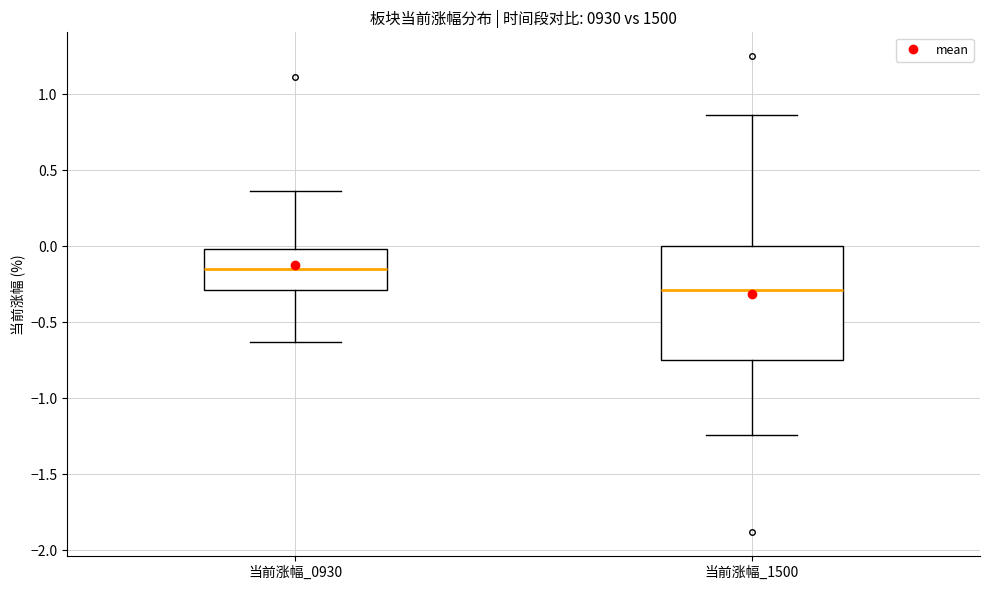

Reading left to right, transcribe this box plot: for each box, give where its median line is, the range the box spans, and where its two whiskers end, as read against the y-axis. The values are not printed on the chart, so give them approximately, as read against the axis.

当前涨幅_0930: median -0.15, box -0.30 to 0.00, whiskers -0.65 to 0.35
当前涨幅_1500: median -0.30, box -0.75 to 0.00, whiskers -1.25 to 0.85